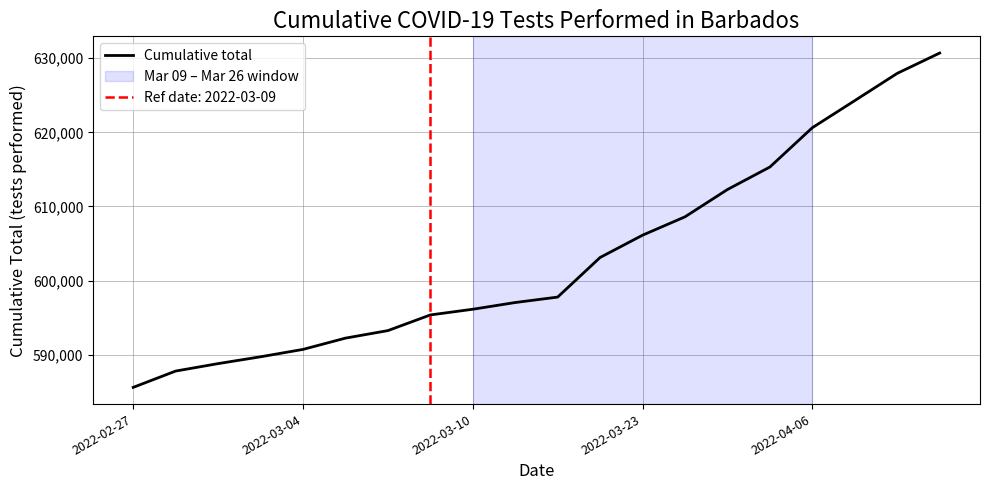

How many categories are shown in the chart?

20